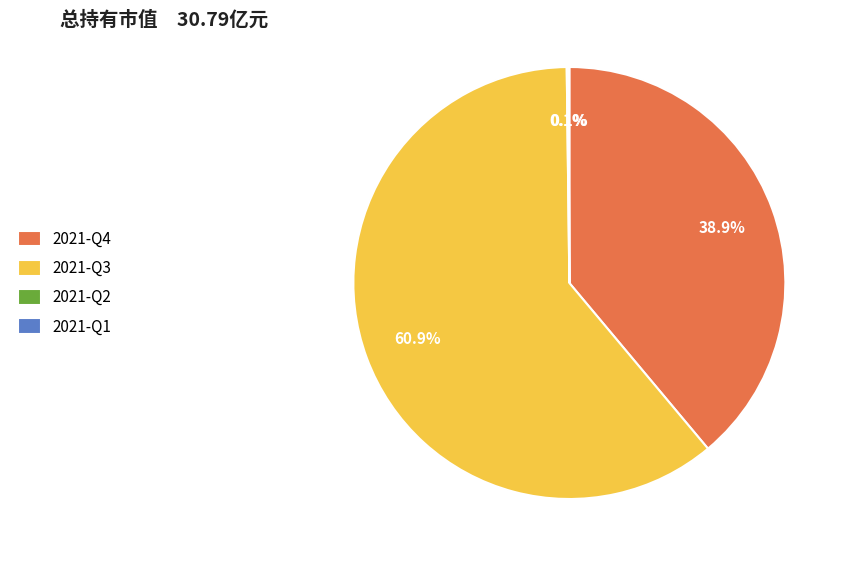

Is it true that 2021-Q3 is 50% of the pie?

False